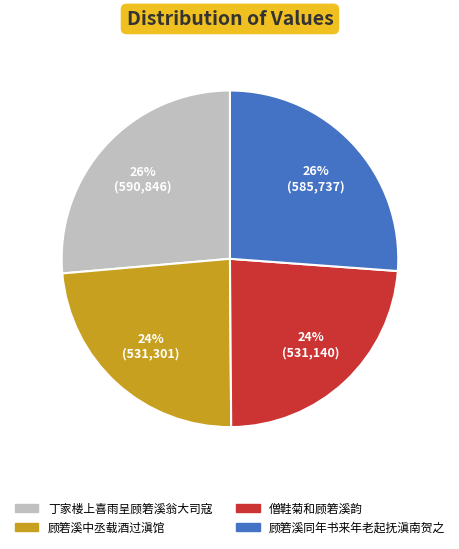

Is it true that 僧鞋菊和顾箬溪韵 is 36% of the pie?

False